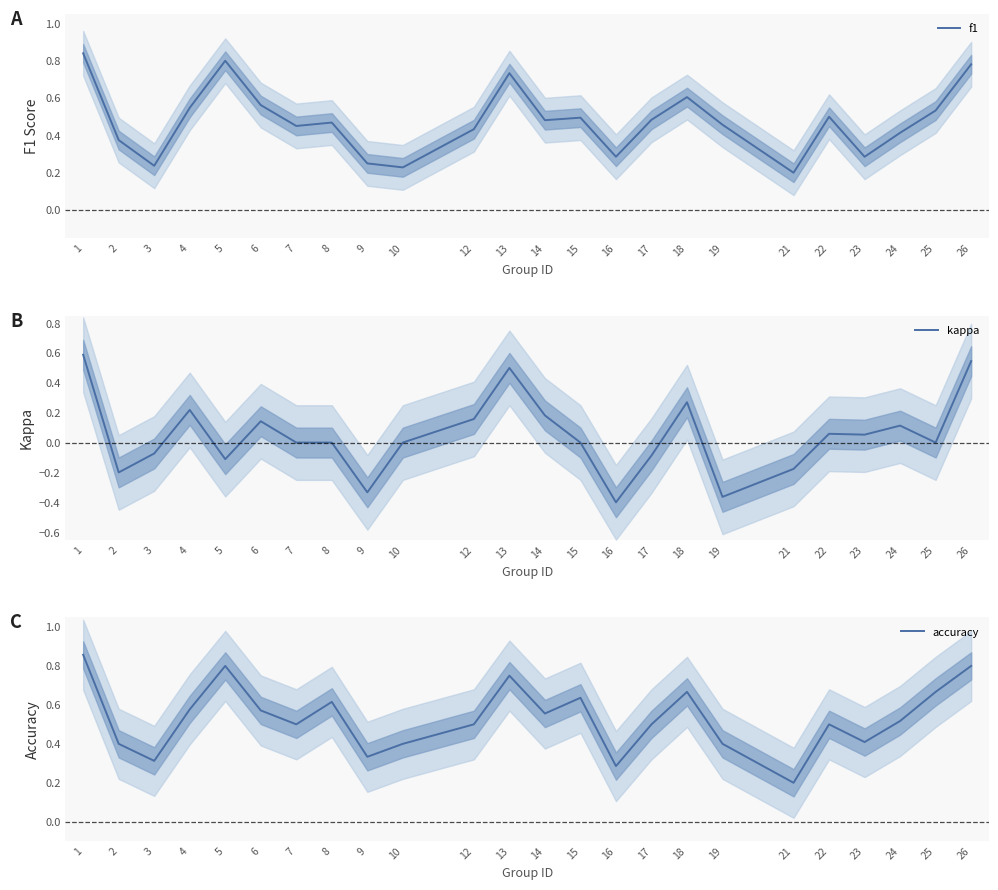

How many interior local valleys does the accuracy series have?

7